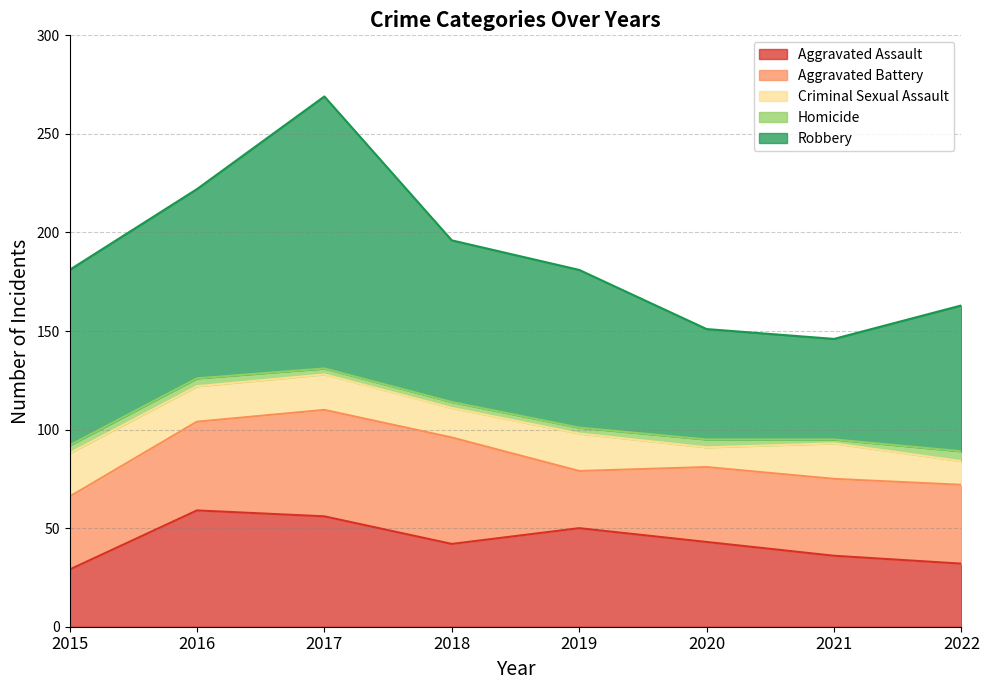

Which series has the widest spread of values?

Robbery